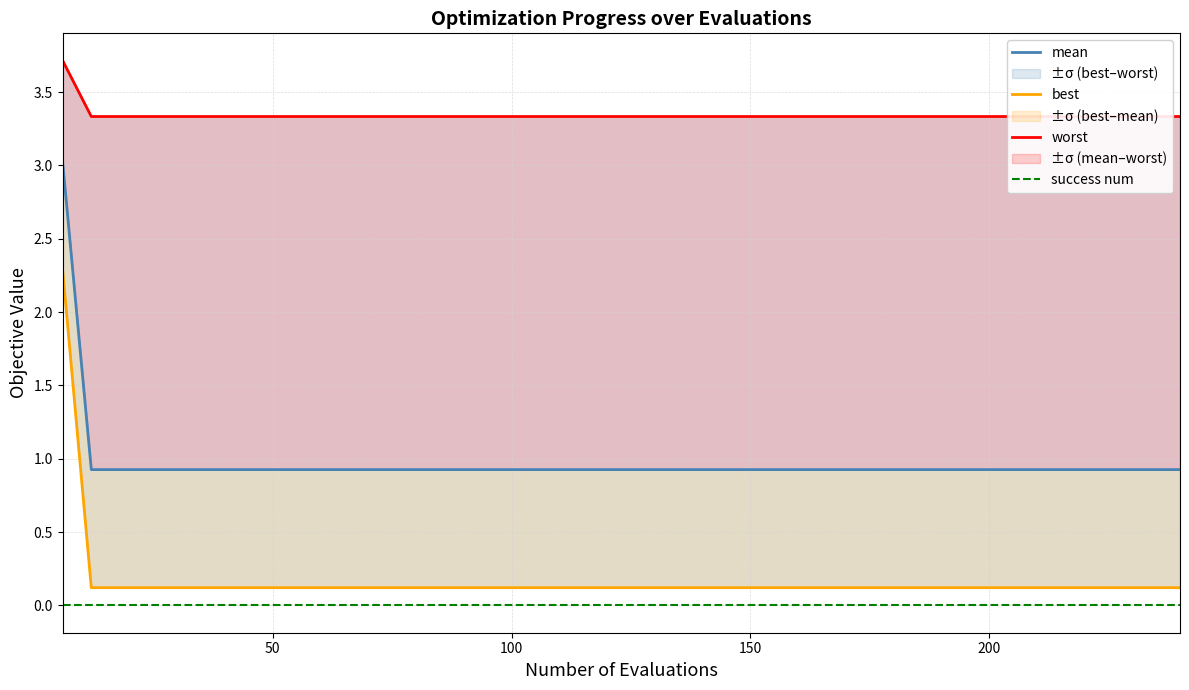

True or false: success num and best cross at least once.

False